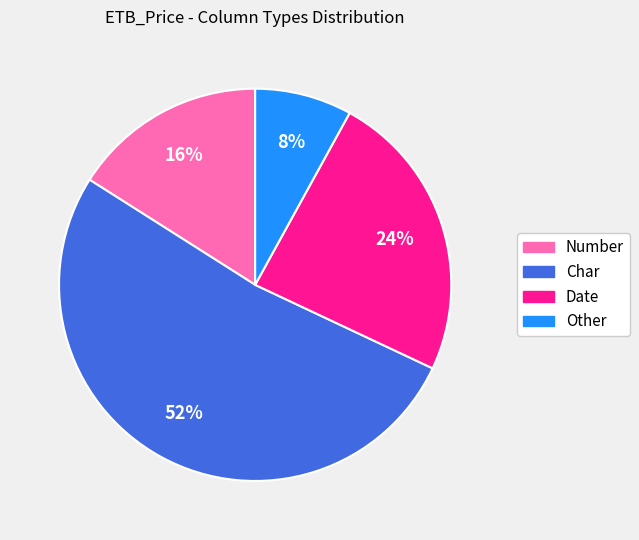

Does Char represent more than half of the total?

Yes